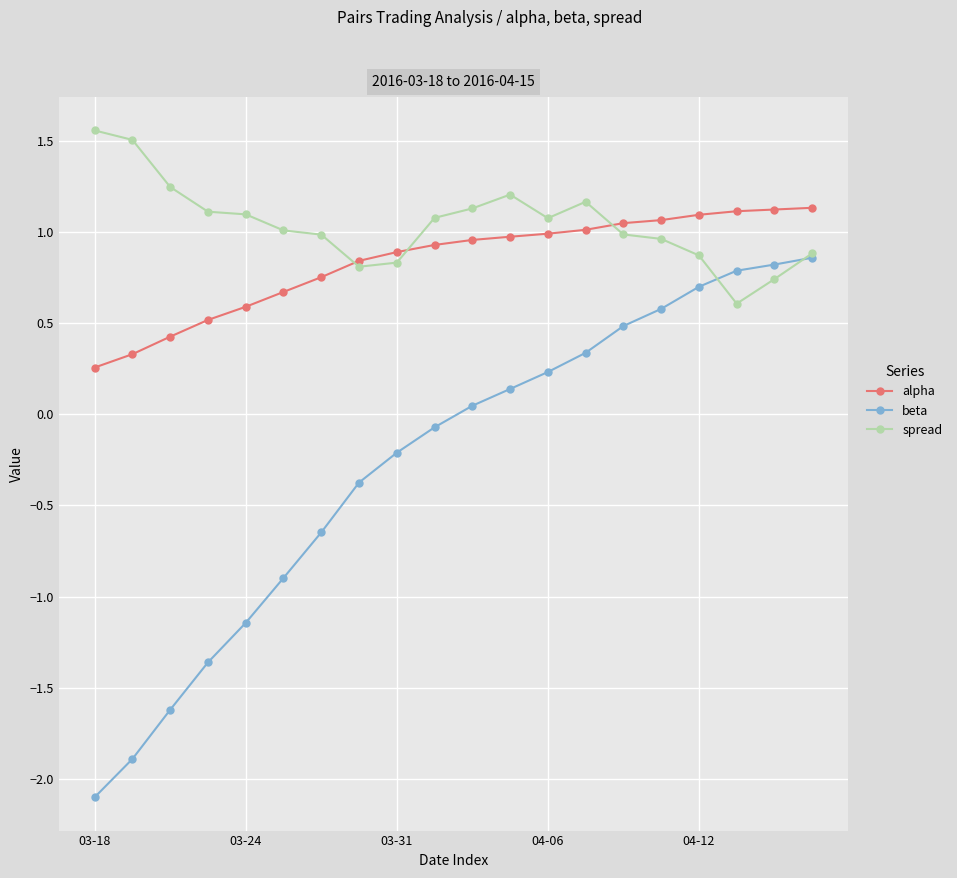

Rank the series by their maximum value, from highest to lowest.

spread, alpha, beta